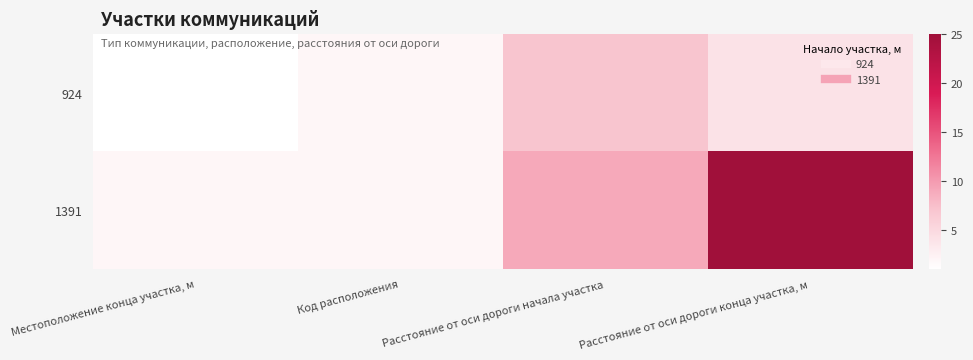

Reading left to right, transcribe all the data shown in this chart.

924: Местоположение конца участка, м=1	Код расположения=2	Расстояние от оси дороги начала участка=7	Расстояние от оси дороги конца участка, м=4
1391: Местоположение конца участка, м=2	Код расположения=2	Расстояние от оси дороги начала участка=9	Расстояние от оси дороги конца участка, м=25